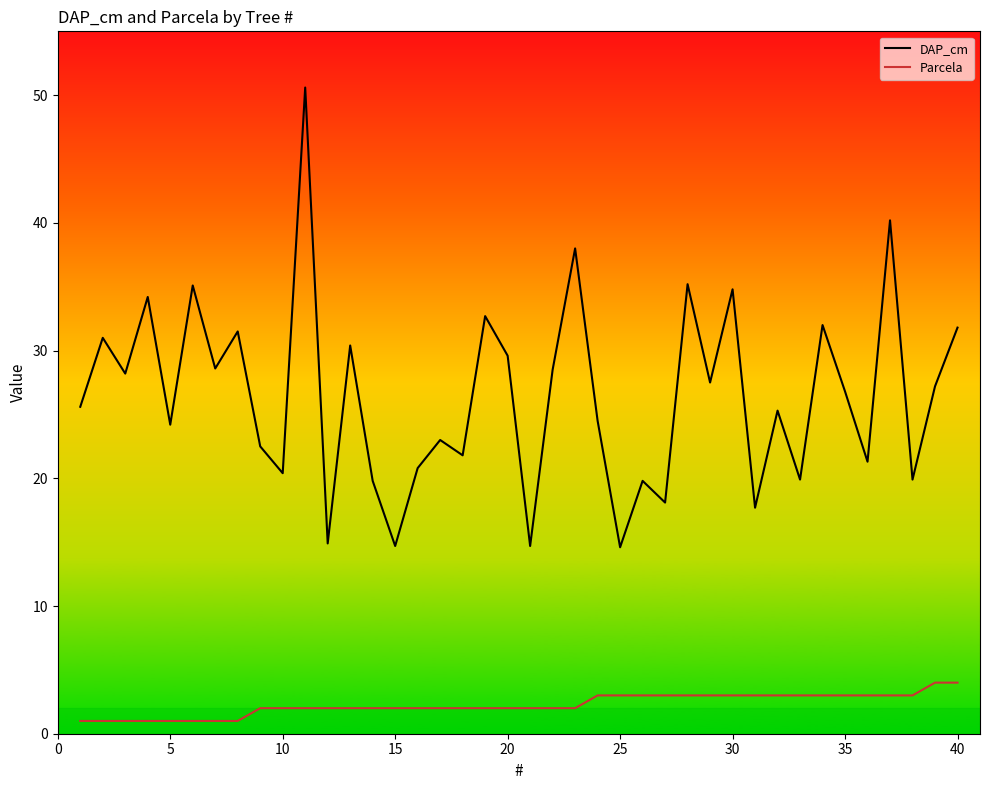

How many series are shown in this chart?

2